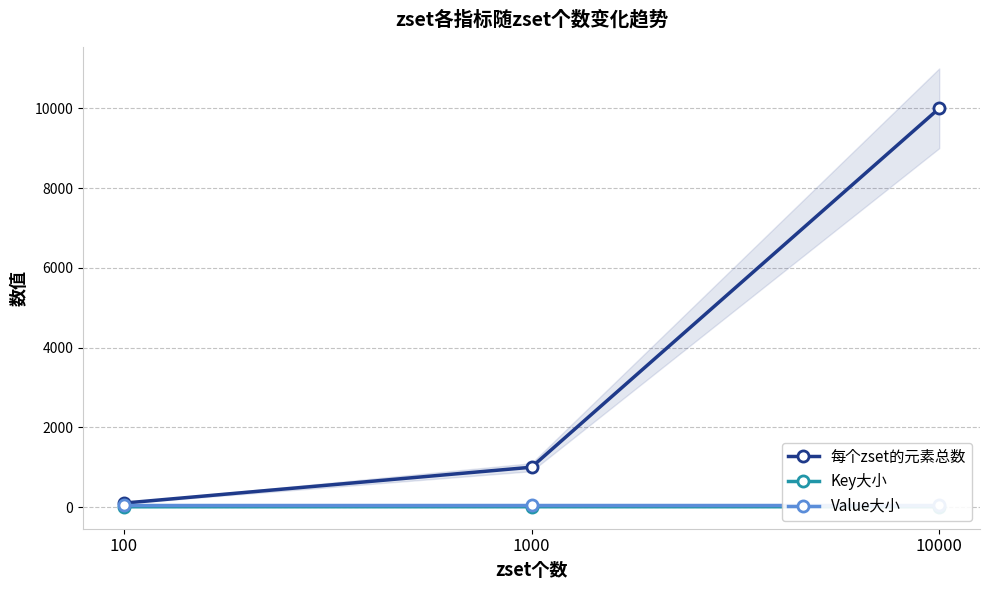

What is the difference between the Key大小 values at 100 and 1000?

1